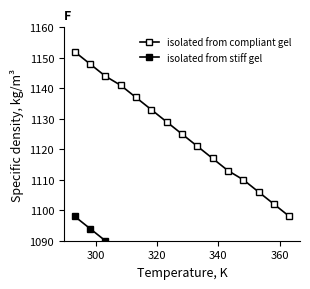

What is the minimum value shown in the chart?

1044